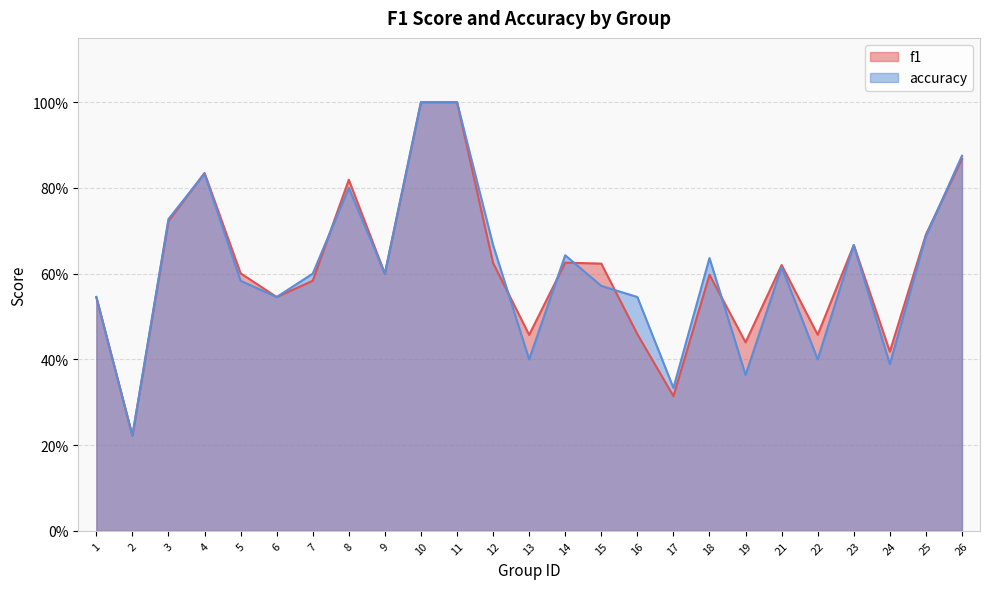

What is the spread (max minus min) of values at 16?

0.1